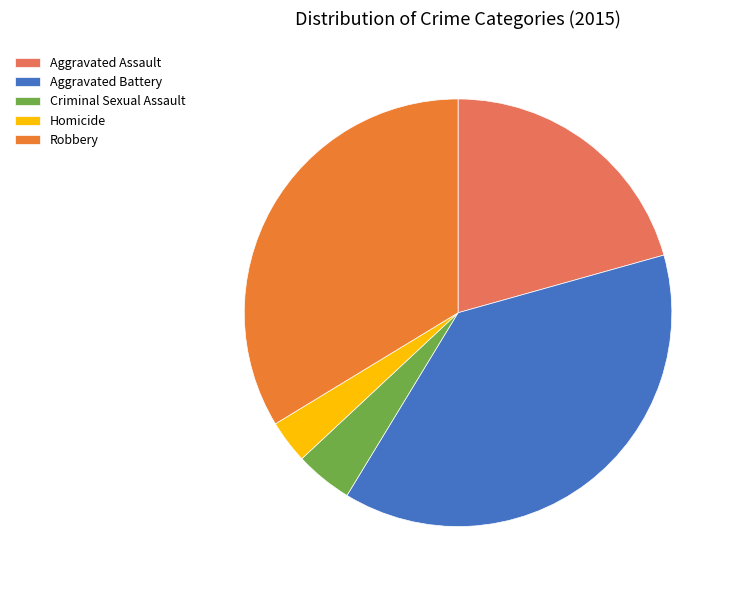

True or false: Homicide accounts for 13% of the total.

False